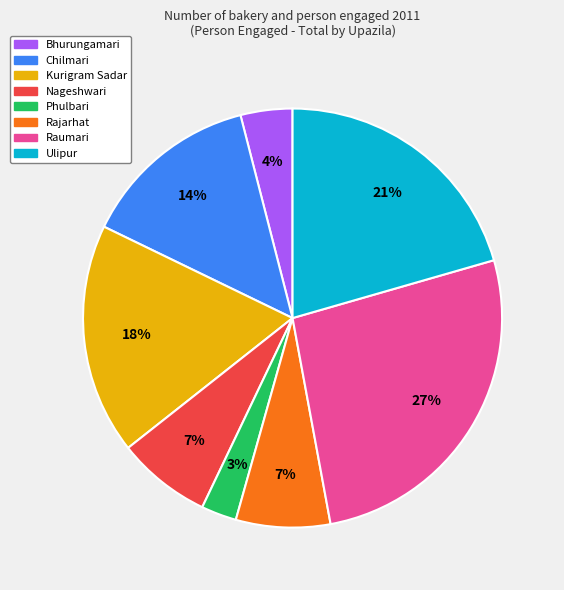

Is the sum of Nageshwari and Phulbari greater than half?

No